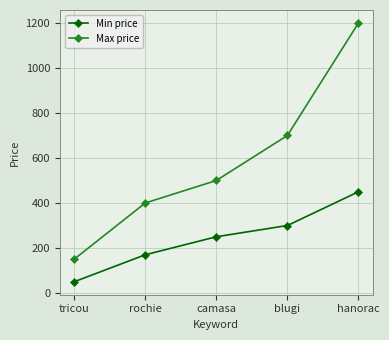

At which category does the chart reach its peak across all series?

hanorac